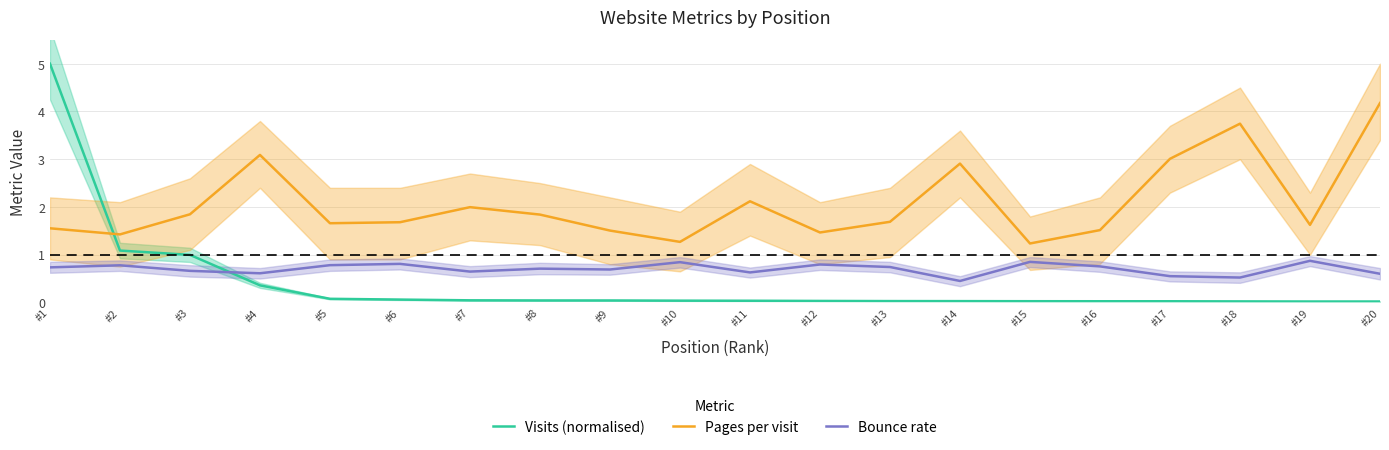

Reading right to left, extract all data points from this chart.

Visits (normalised): #20=0.0	#19=0.0	#18=0.0	#17=0.0	#16=0.0	#15=0.0	#14=0.0	#13=0.0	#12=0.0	#11=0.0	#10=0.0	#9=0.0	#8=0.0	#7=0.0	#6=0.1	#5=0.1	#4=0.4	#3=1.0	#2=1.1	#1=5.0
Pages per visit: #20=4.2	#19=1.6	#18=3.7	#17=3.0	#16=1.5	#15=1.2	#14=2.9	#13=1.7	#12=1.5	#11=2.1	#10=1.3	#9=1.5	#8=1.8	#7=2.0	#6=1.7	#5=1.7	#4=3.1	#3=1.8	#2=1.4	#1=1.6
Bounce rate: #20=0.6	#19=0.9	#18=0.5	#17=0.5	#16=0.8	#15=0.8	#14=0.4	#13=0.7	#12=0.8	#11=0.6	#10=0.8	#9=0.7	#8=0.7	#7=0.6	#6=0.8	#5=0.8	#4=0.6	#3=0.7	#2=0.8	#1=0.7